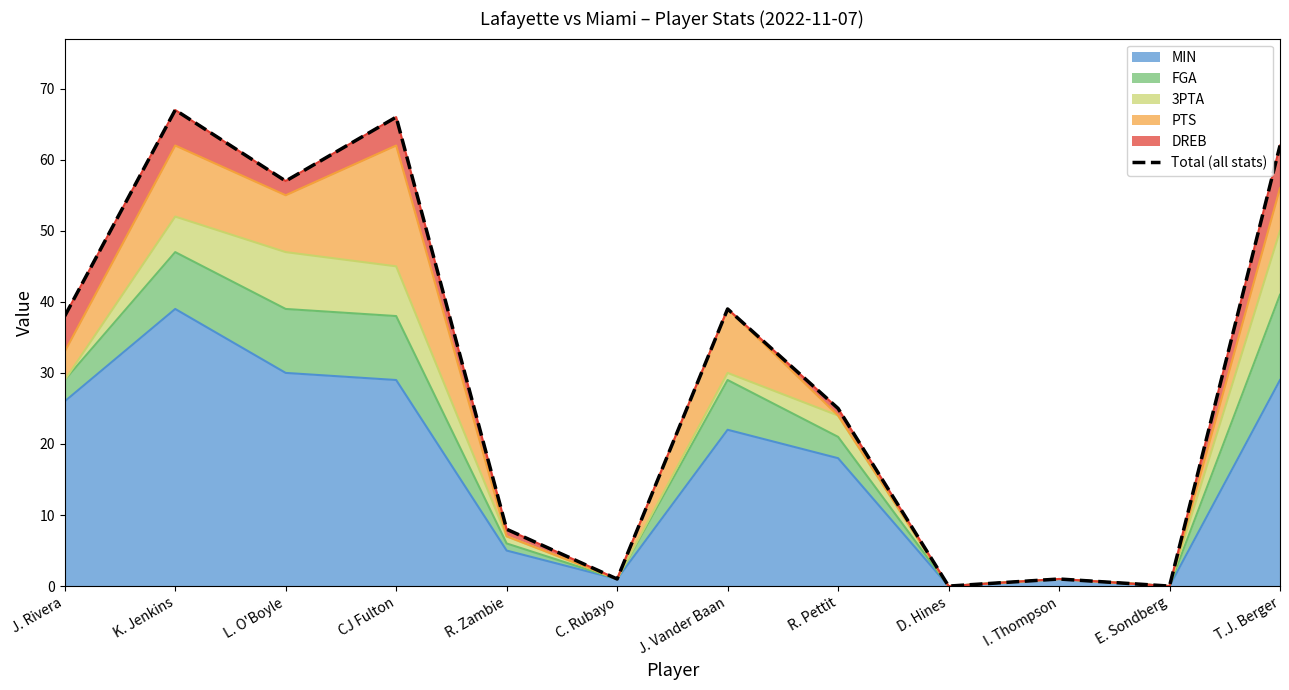

True or false: the data shows 19 at T.J. Berger.

False